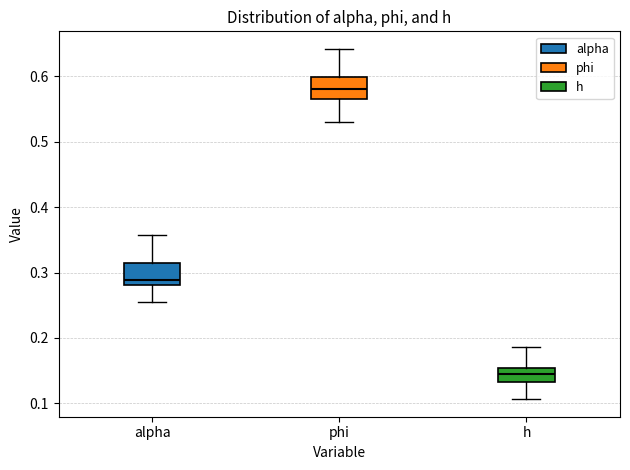

Reading left to right, transcribe this box plot: for each box, give where its median line is, the range the box spans, and where its two whiskers end, as read against the y-axis. The values are not printed on the chart, so give them approximately, as read against the axis.

alpha: median 0.29, box 0.28 to 0.31, whiskers 0.26 to 0.36
phi: median 0.58, box 0.57 to 0.60, whiskers 0.53 to 0.64
h: median 0.15 (inside the box), box 0.13 to 0.15, whiskers 0.11 to 0.19